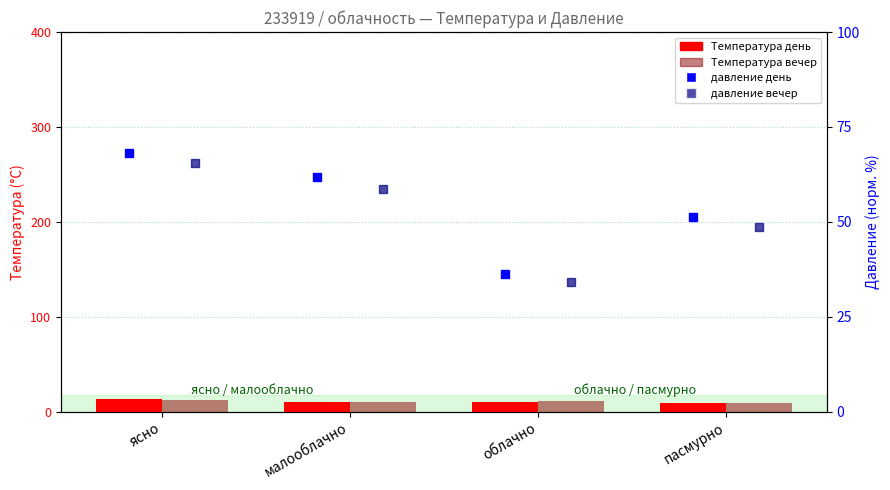

Which series has the largest range (max minus min)?

давление день